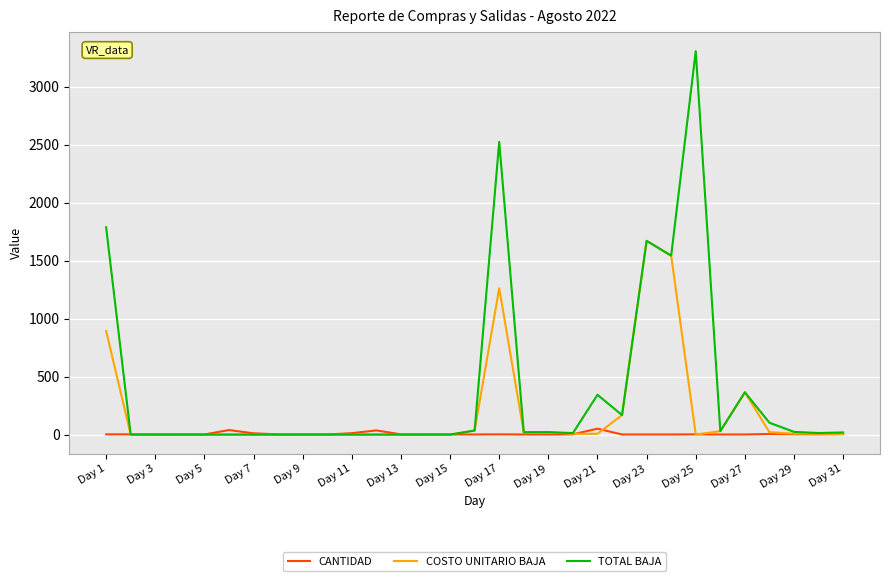

Which series has the largest total across all categories?

TOTAL BAJA